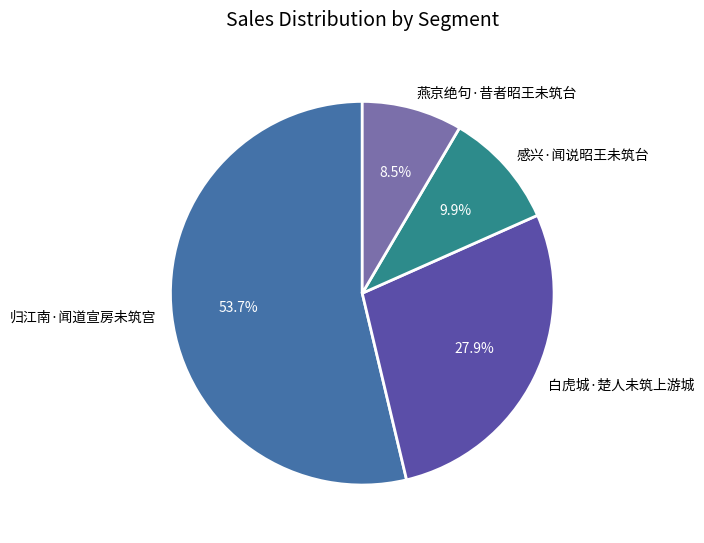

Is it true that 归江南·闻道宣房未筑宫 is 43% of the pie?

False